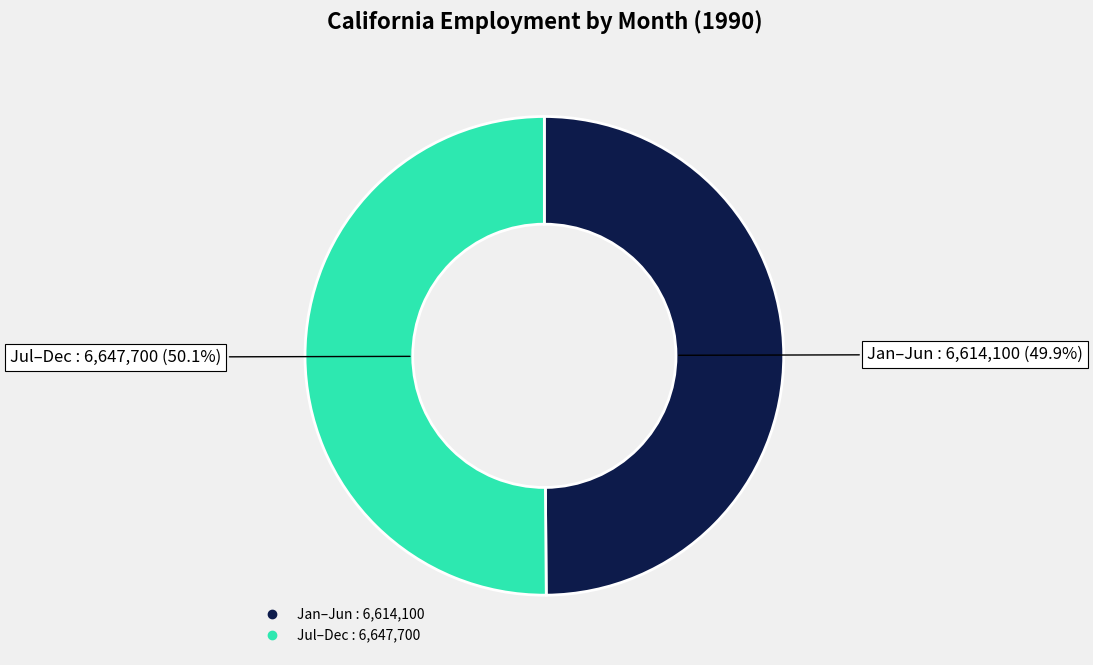

Is there a majority slice in this chart?

Yes